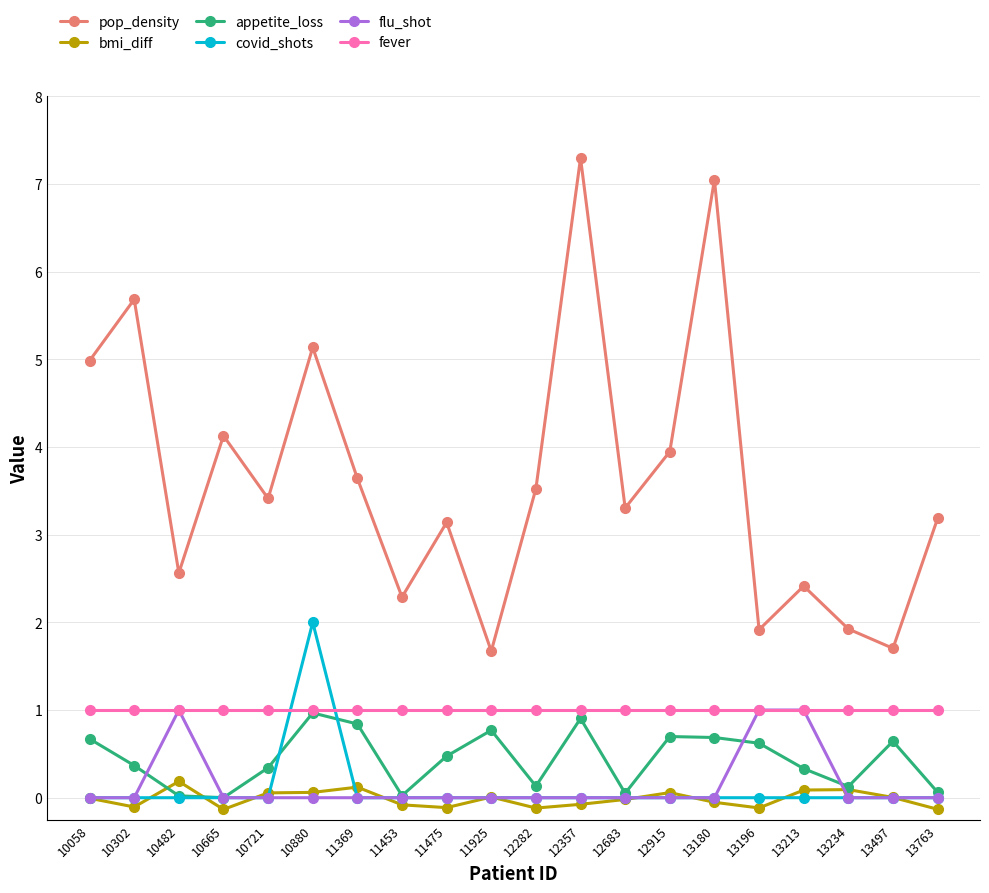

Which series has the largest total across all categories?

pop_density